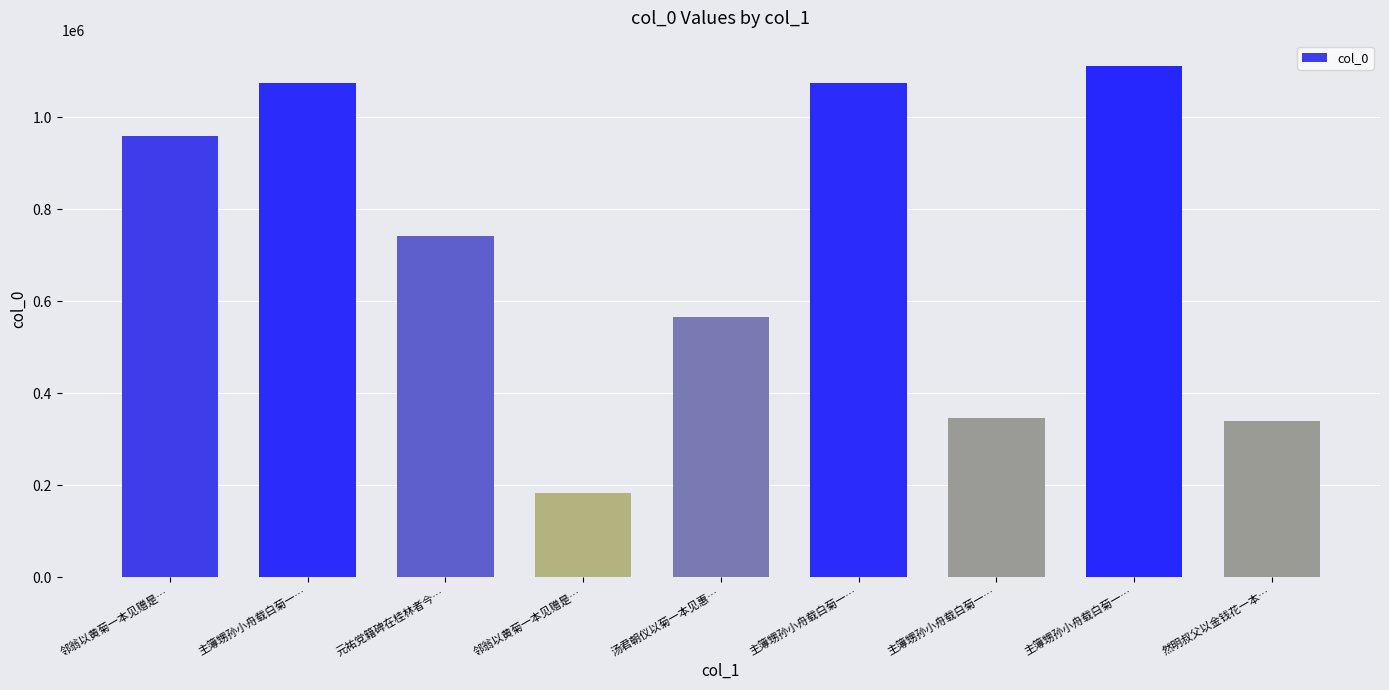

At which category does the chart reach its minimum across all series?

邻翁以黄菊一本见赠是…